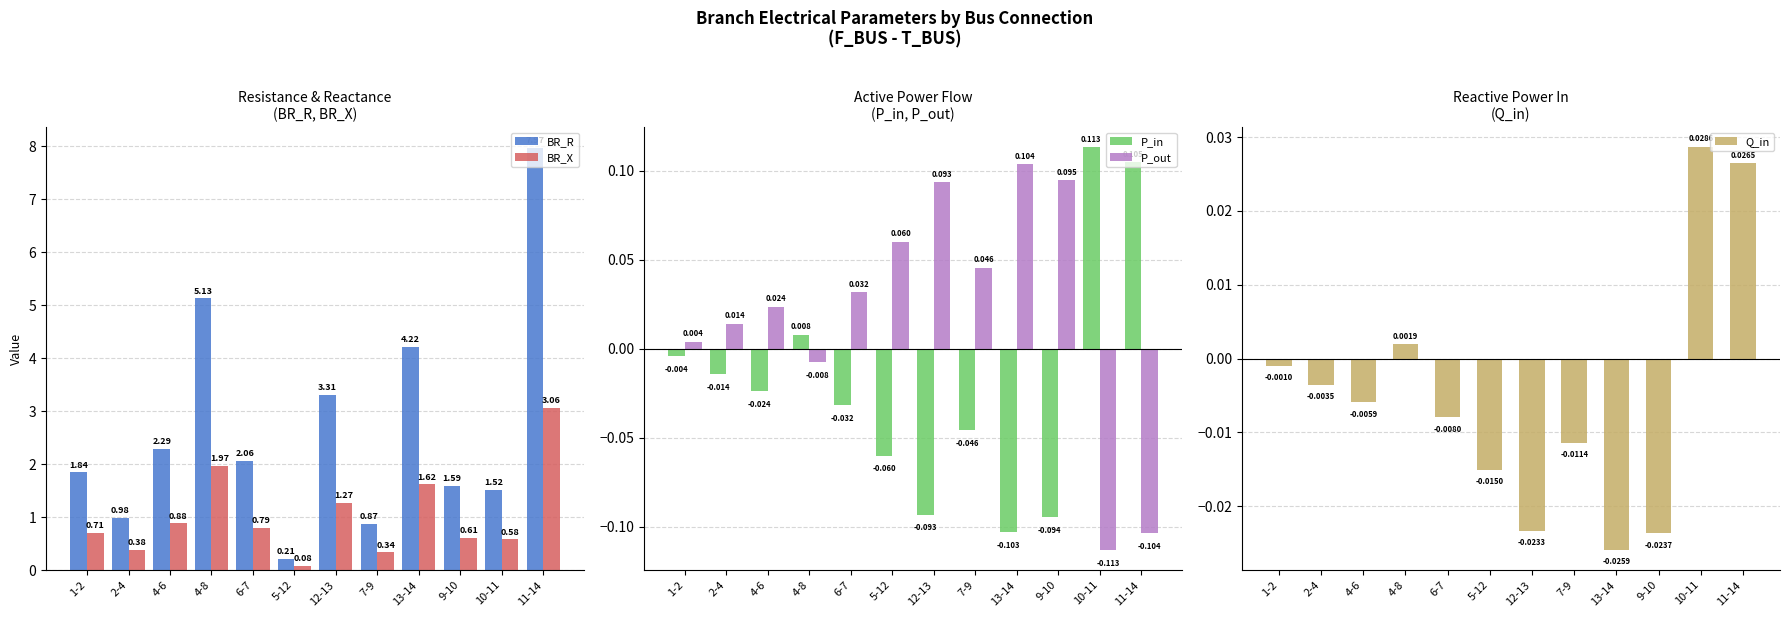

Which series has the widest spread of values?

BR_R